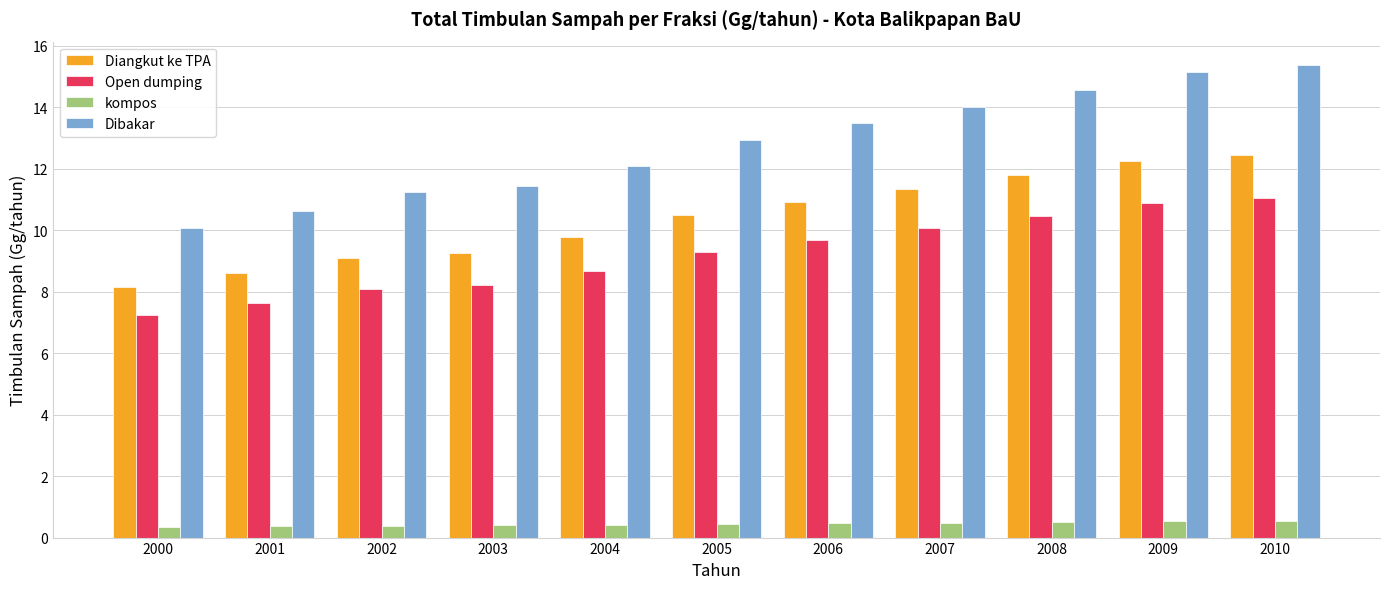

Rank the series by their maximum value, from highest to lowest.

Dibakar, Diangkut ke TPA, Open dumping, kompos